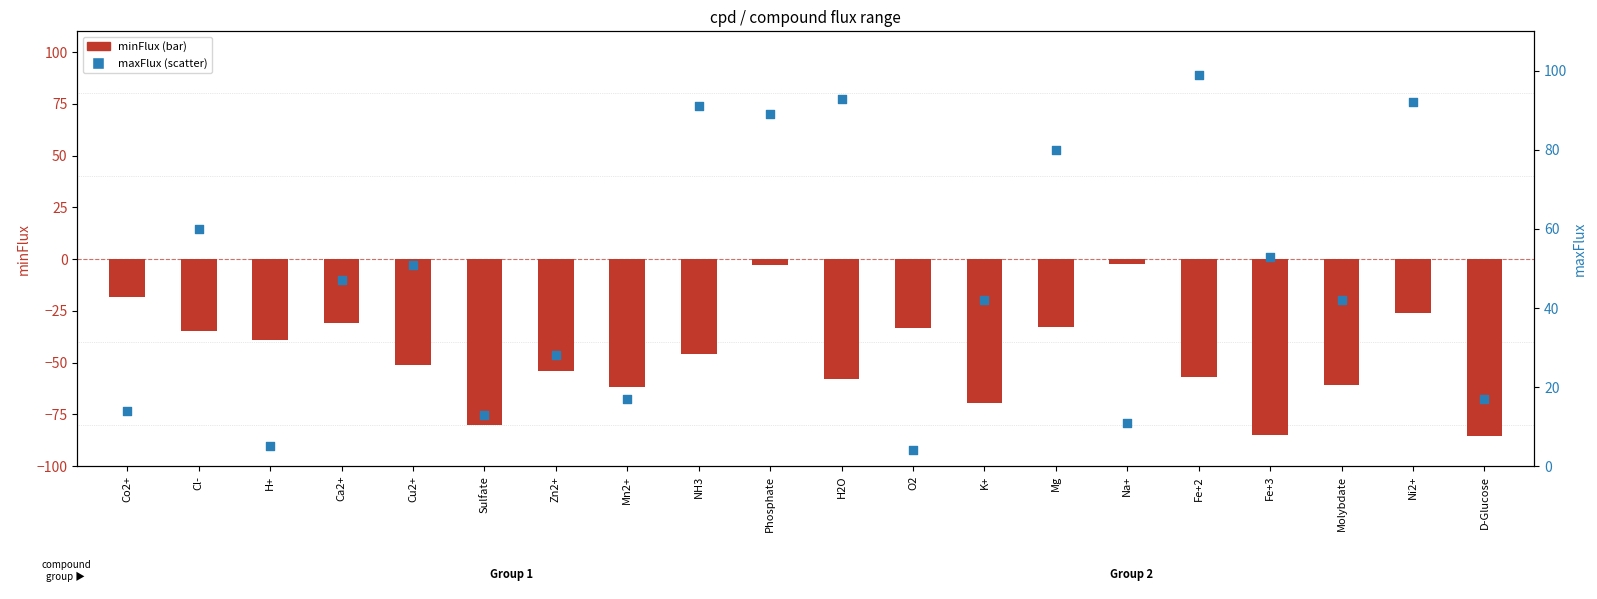

At which category is the sum across all series the highest?

Phosphate